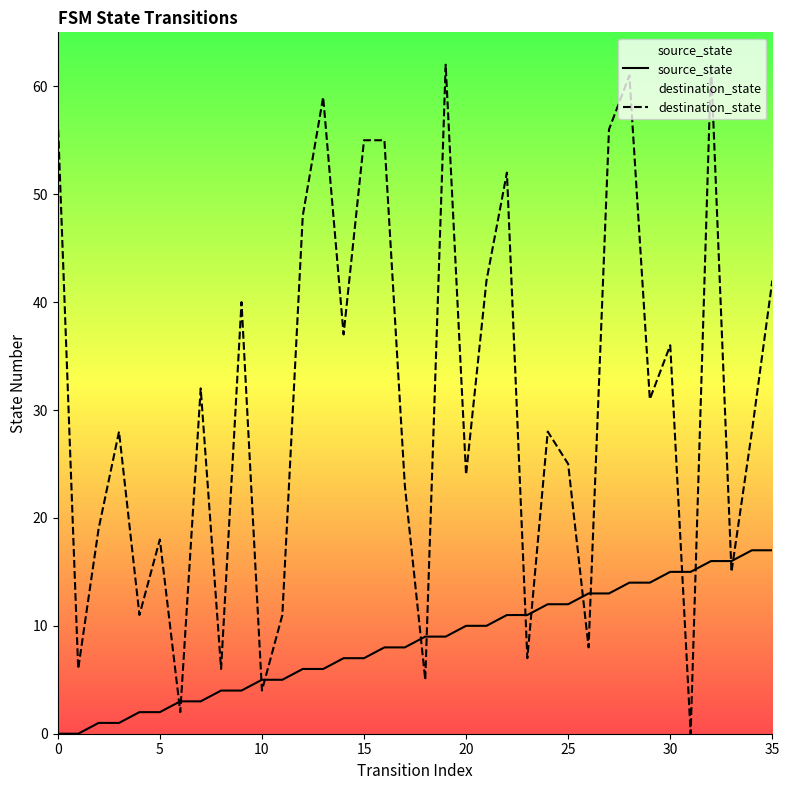

How many times do destination_state and source_state cross each other?

14